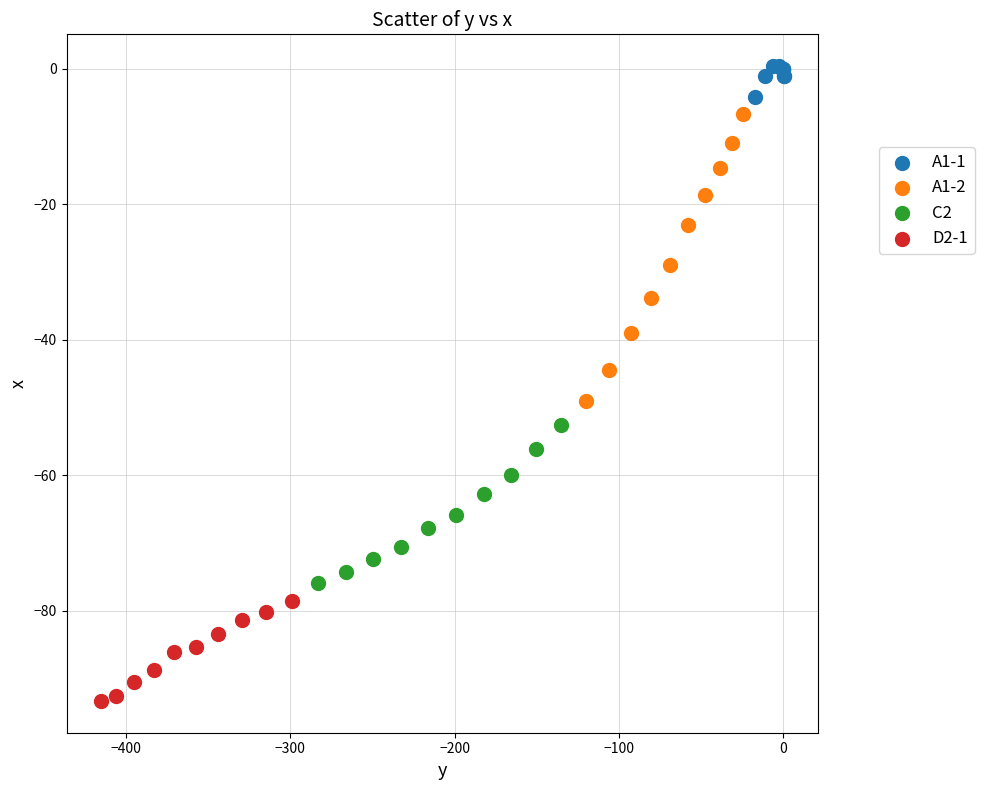

Which series has the largest Y range (max minus min)?

A1-2